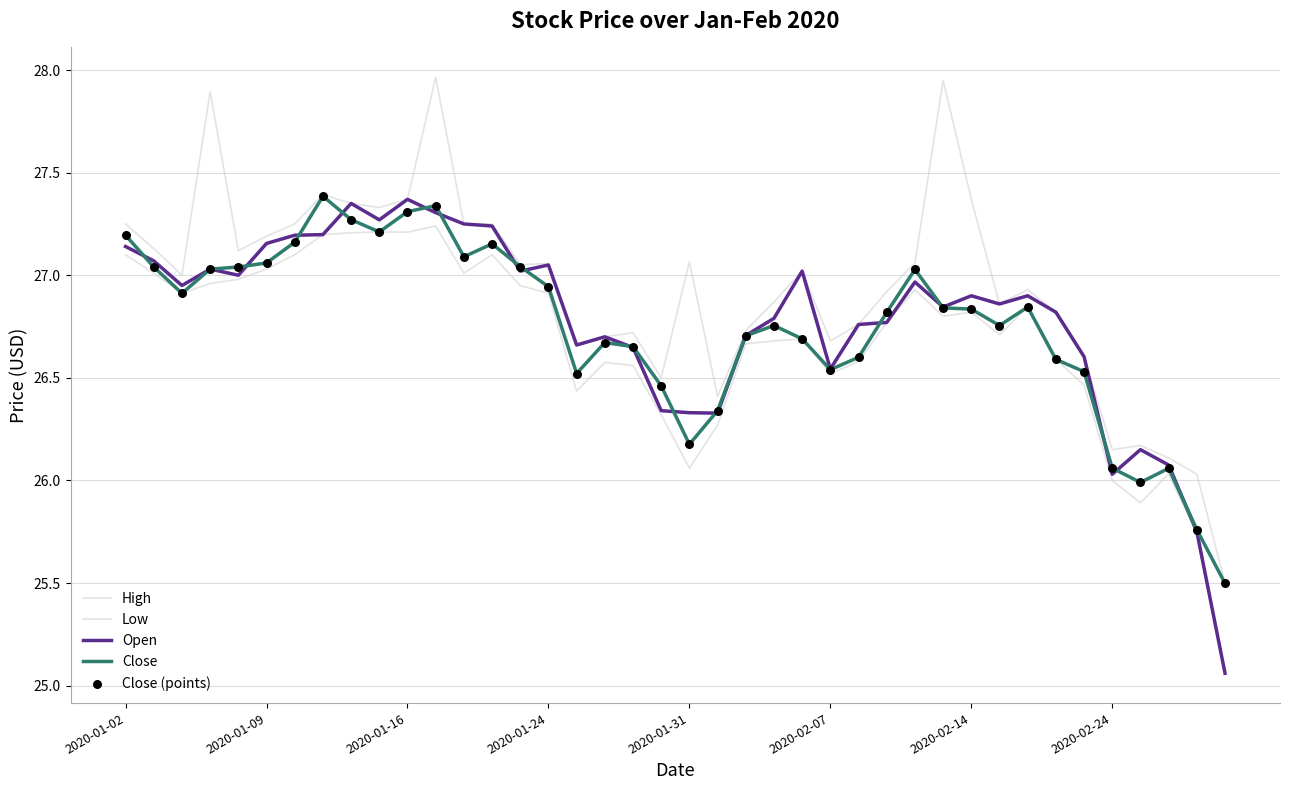

Which series has the largest total across all categories?

High